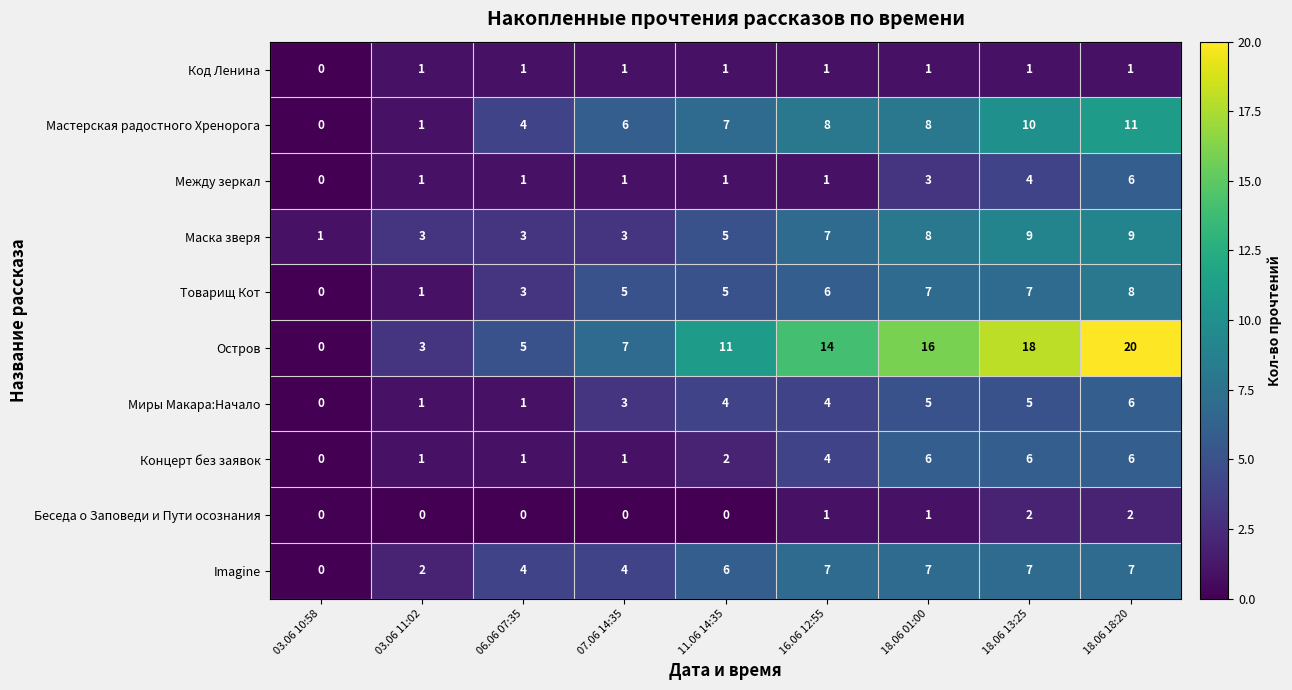

What is the total value across all series at 03.06 11:02?

14